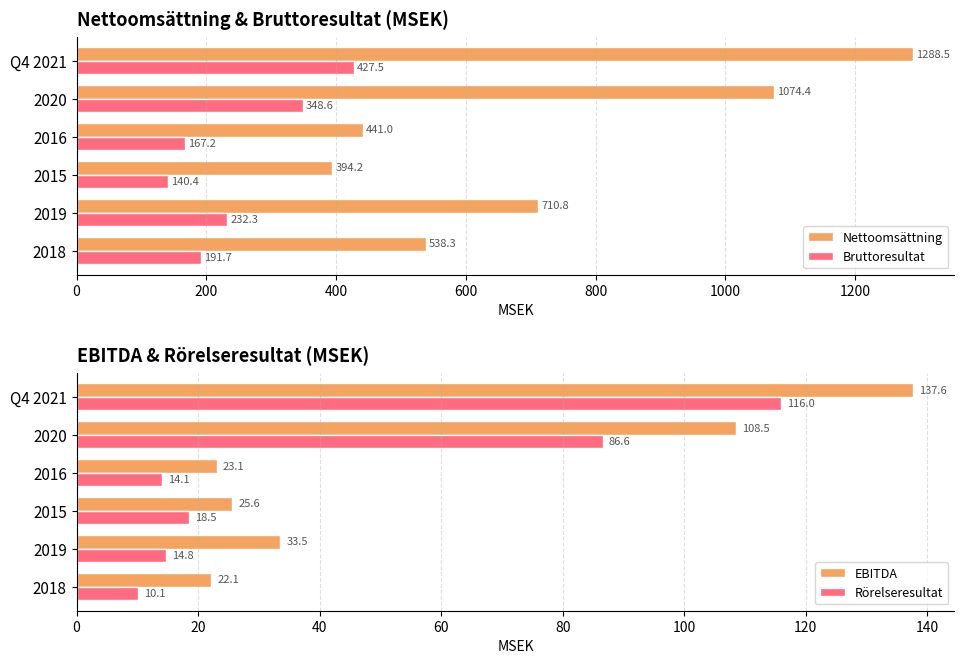

True or false: Bruttoresultat has a value of 348.6 at 2020.

True